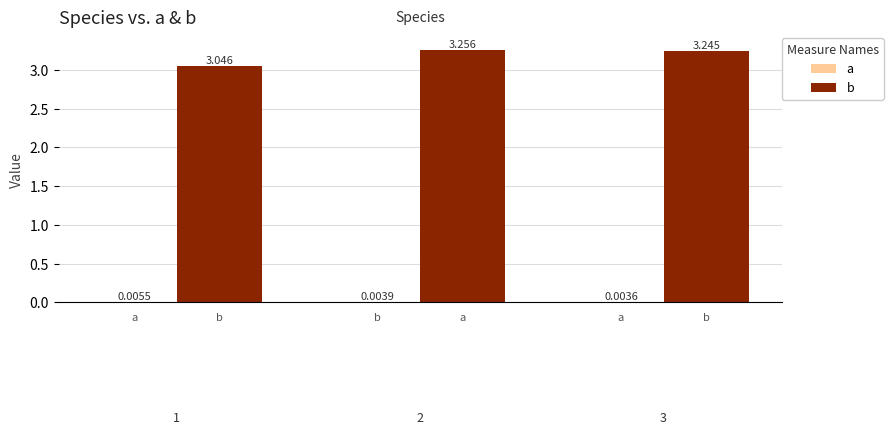

Does the chart contain any negative values?

No